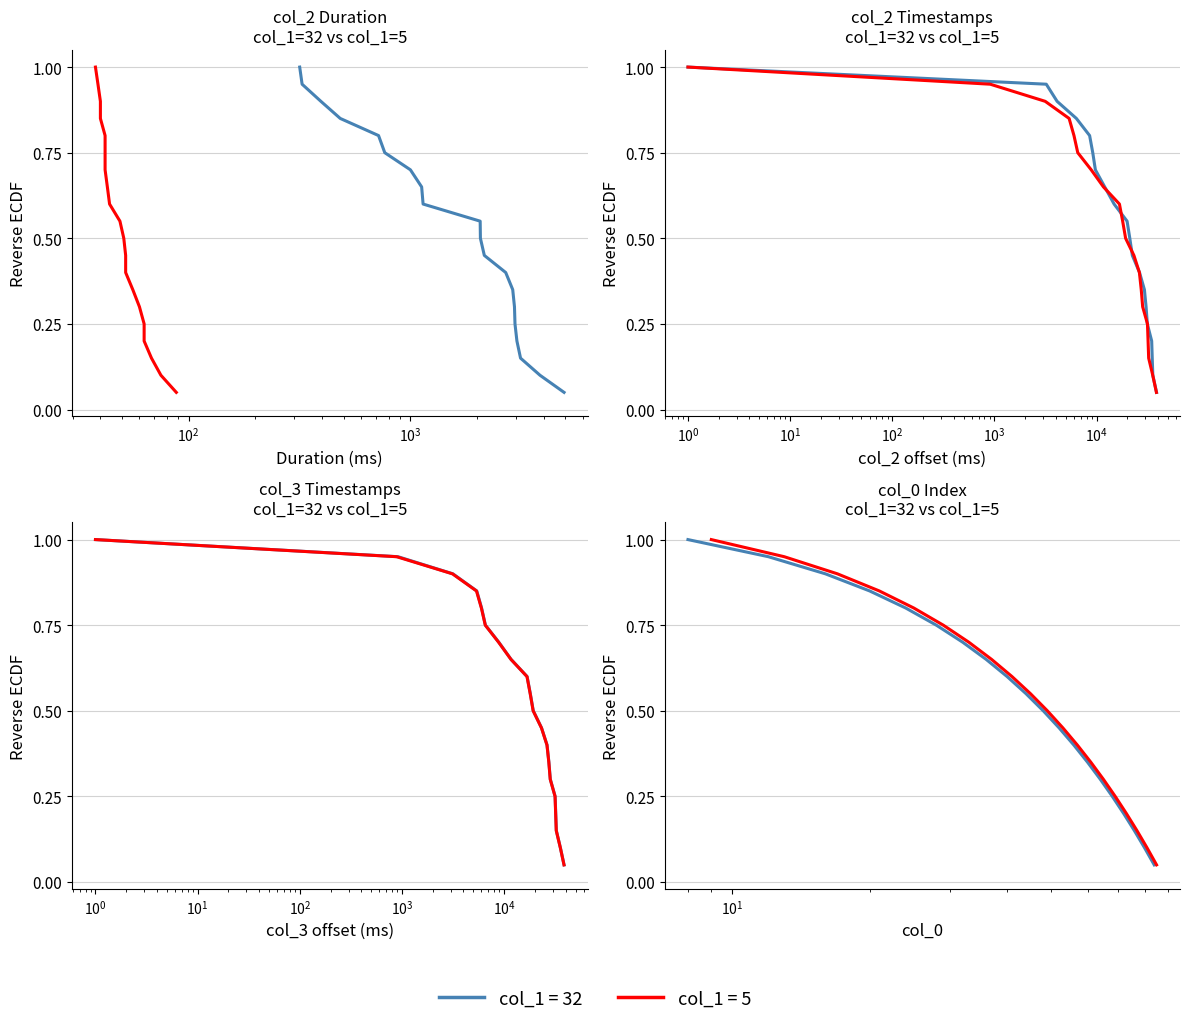

At how many categories does at least one series exceed 0?

20